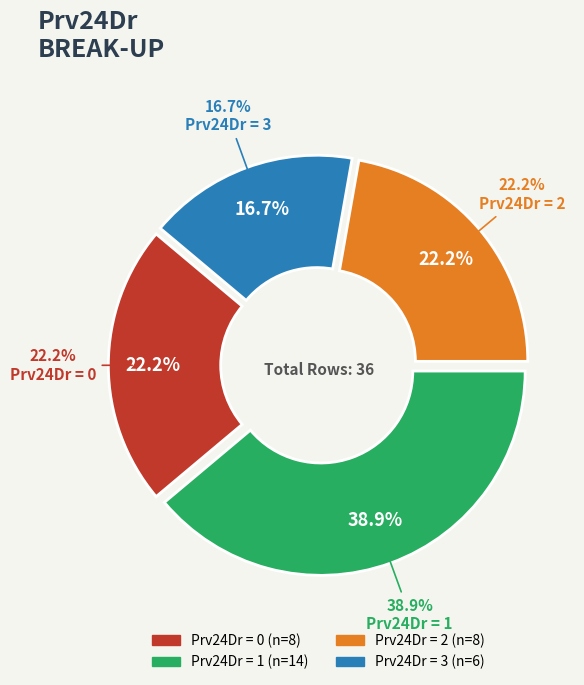

True or false: 28 accounts for 5% of the total.

False